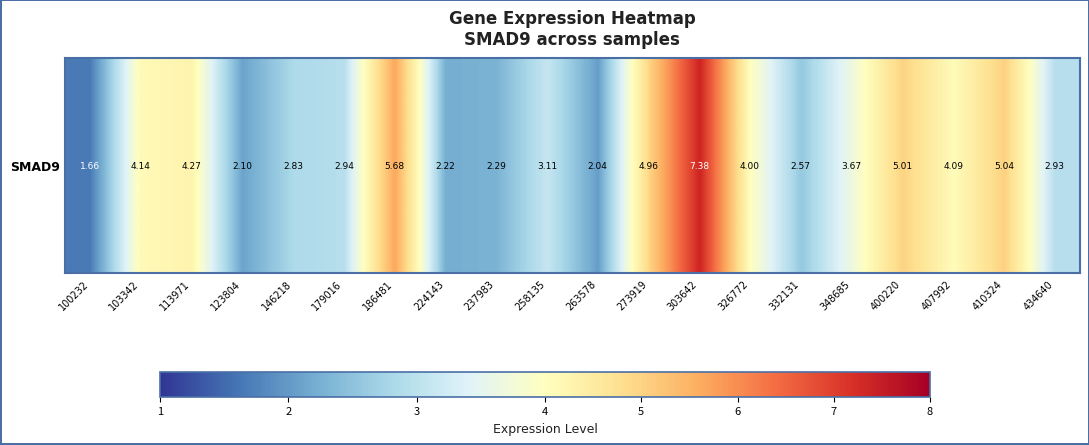

Is it true that the value at 113971 is 4.3?

True